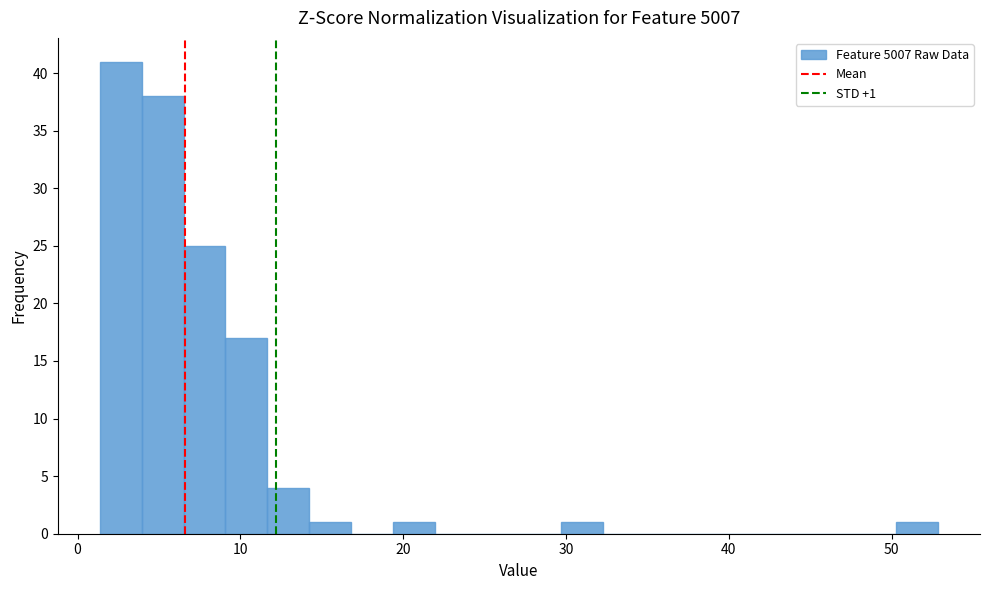

Read against the x-axis, roughly where is the centre of the tallest bar?

3